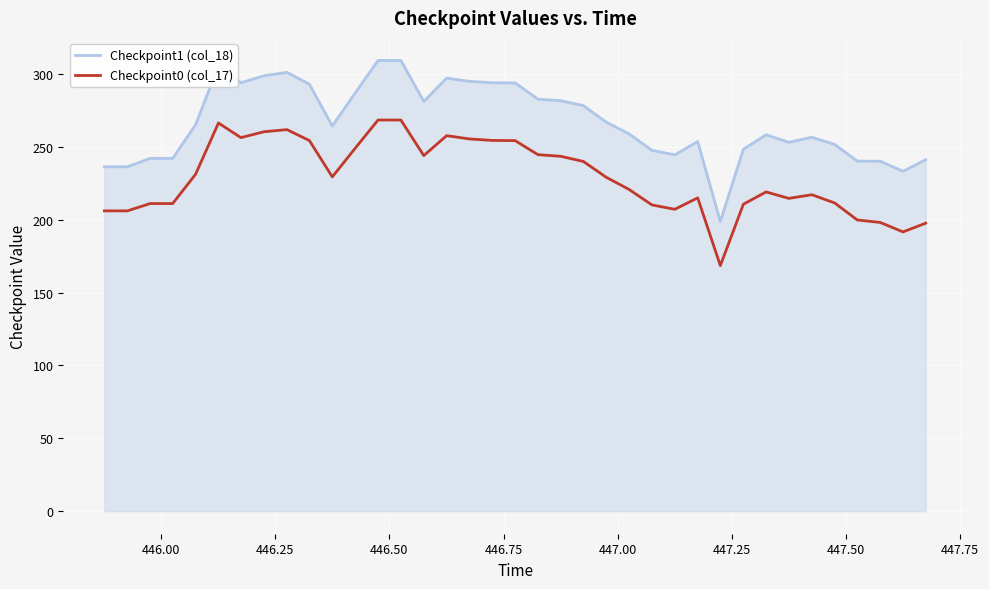

What is the maximum value shown in the chart?

309.3